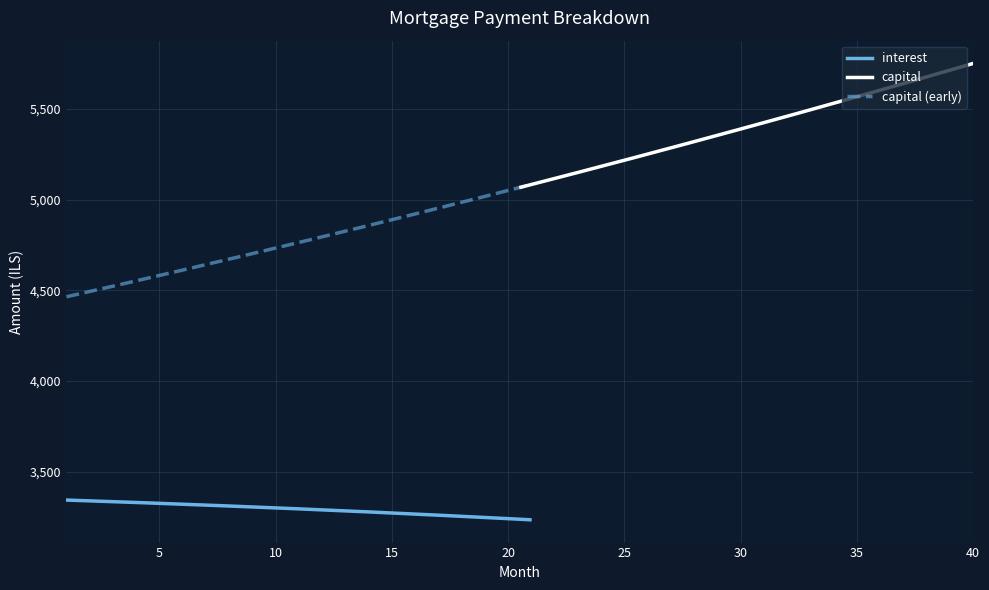

What is the greatest value displayed?

5749.9